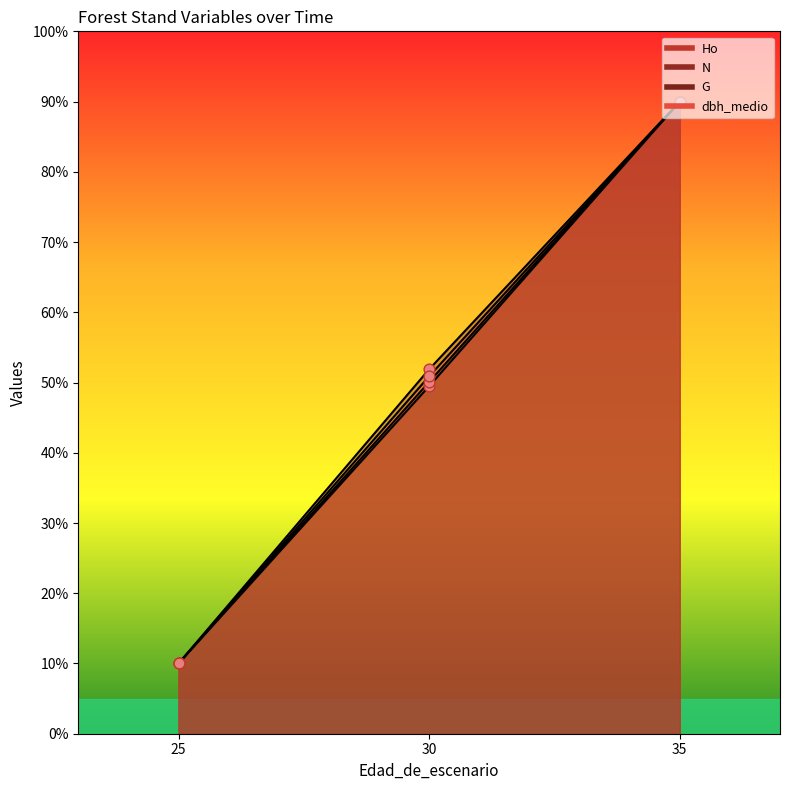

Which series contains the highest Y value?

Ho